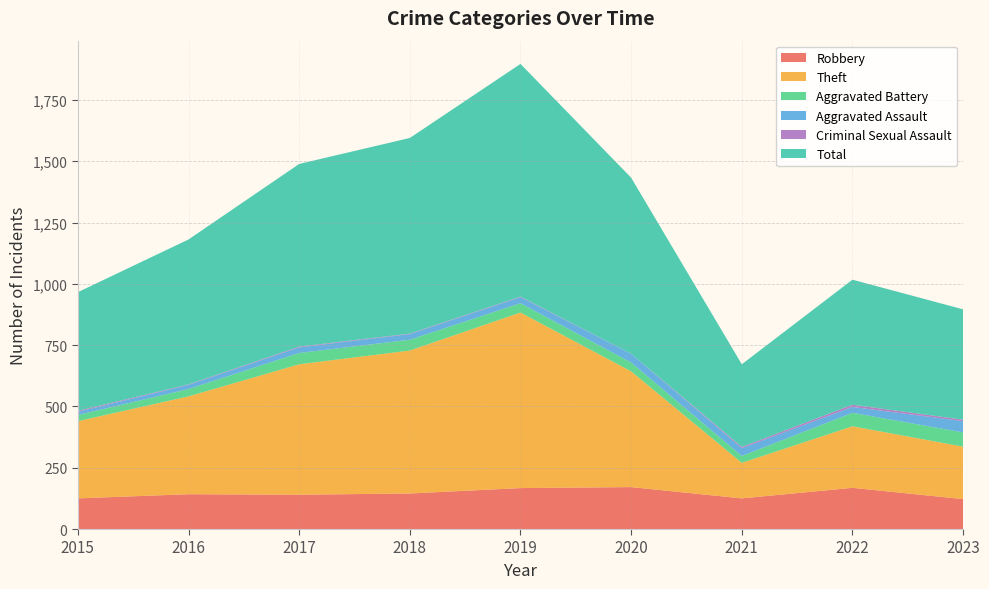

Reading left to right, transcribe all the data shown in this chart.

Robbery: 2015=125	2016=142	2017=140	2018=145	2019=167	2020=171	2021=125	2022=168	2023=122
Theft: 2015=315	2016=399	2017=532	2018=583	2019=716	2020=472	2021=145	2022=251	2023=214
Aggravated Battery: 2015=25	2016=30	2017=46	2018=44	2019=38	2020=36	2021=28	2022=55	2023=58
Aggravated Assault: 2015=13	2016=17	2017=23	2018=23	2019=25	2020=36	2021=32	2022=24	2023=46
Criminal Sexual Assault: 2015=4	2016=2	2017=3	2018=2	2019=2	2020=0	2021=5	2022=9	2023=6
Total: 2015=484	2016=591	2017=745	2018=798	2019=949	2020=718	2021=337	2022=510	2023=450